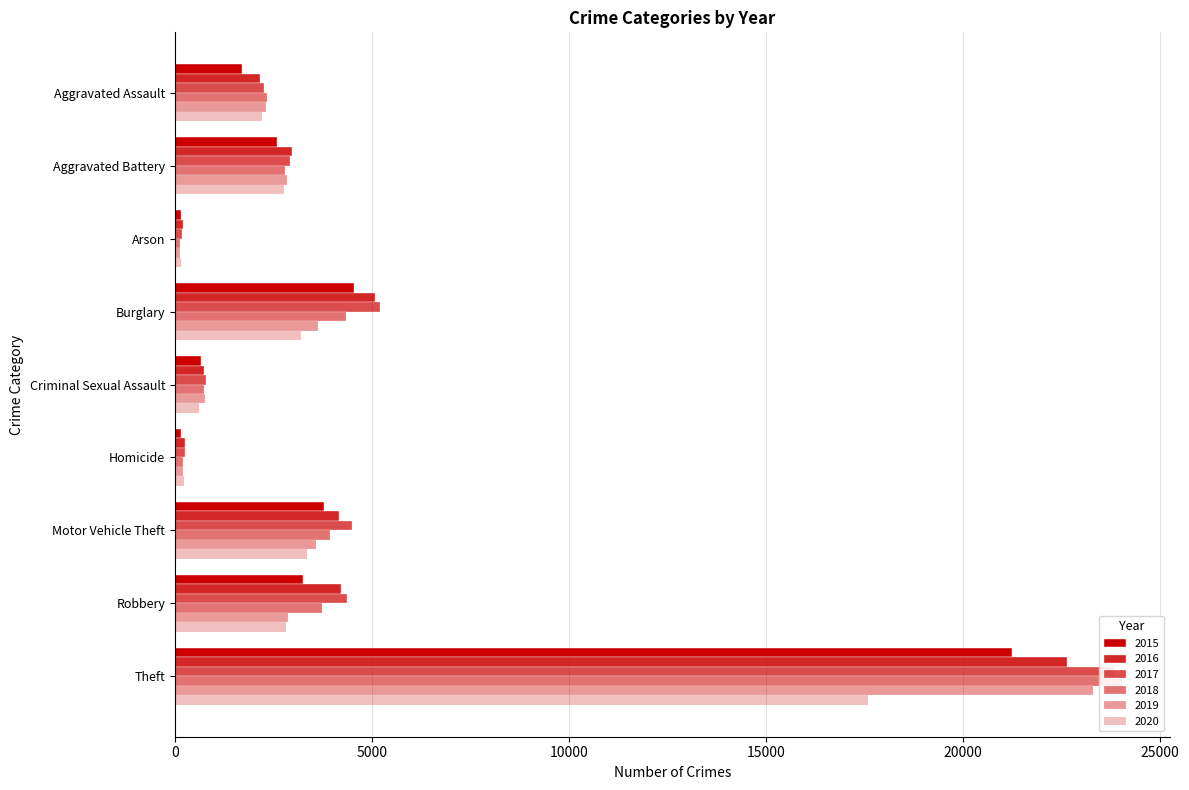

What is the sum of the 2017 values at Homicide and Robbery?

4622